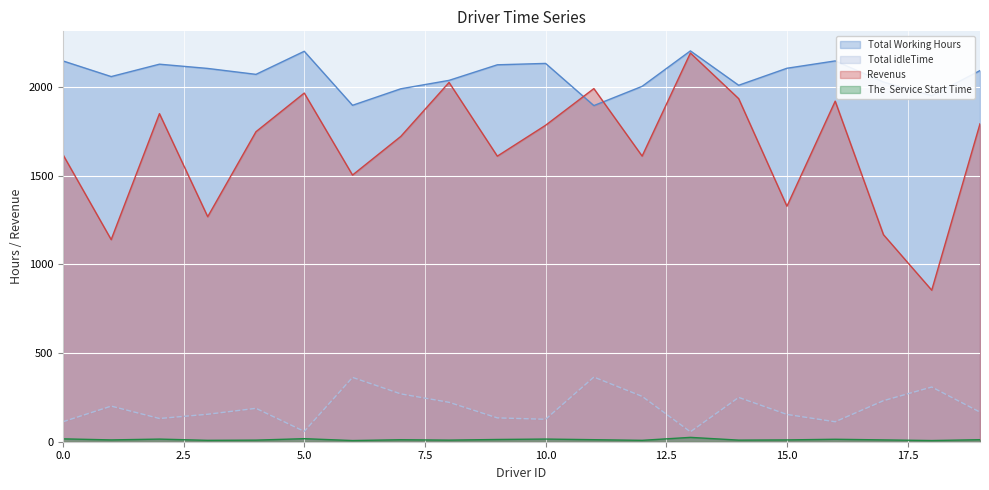

What is the value of the Total Working Hours point at the 18th from the left?

2028.5